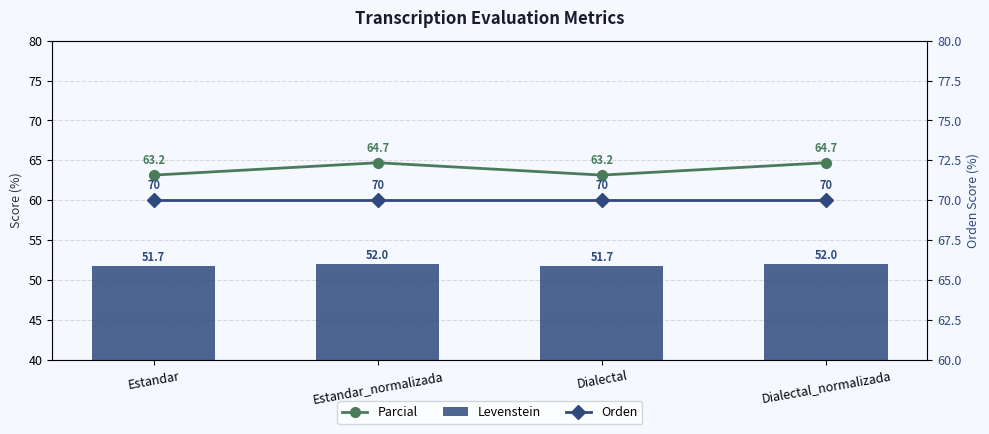

Reading left to right, list all the values displayed in this chart.

Parcial: Estandar=63.2	Estandar_normalizada=64.7	Dialectal=63.2	Dialectal_normalizada=64.7
Levenstein: Estandar=51.7	Estandar_normalizada=52.0	Dialectal=51.7	Dialectal_normalizada=52.0
Orden: Estandar=70.0	Estandar_normalizada=70.0	Dialectal=70.0	Dialectal_normalizada=70.0